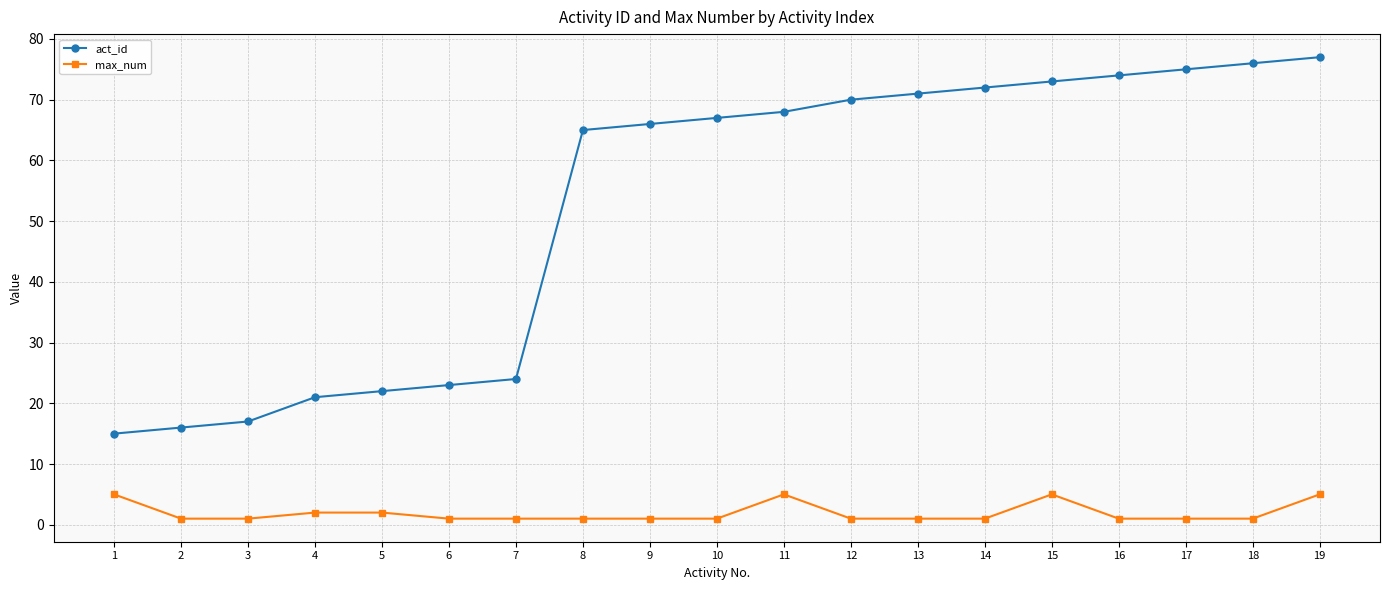

How many lines are shown in the chart?

2